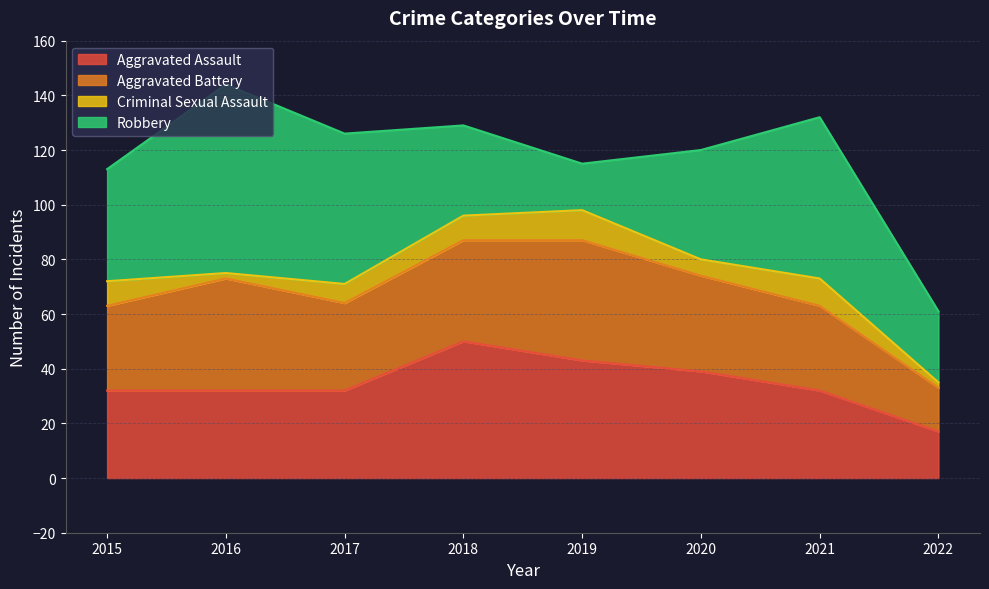

At which label is Criminal Sexual Assault closest to 6?

2020